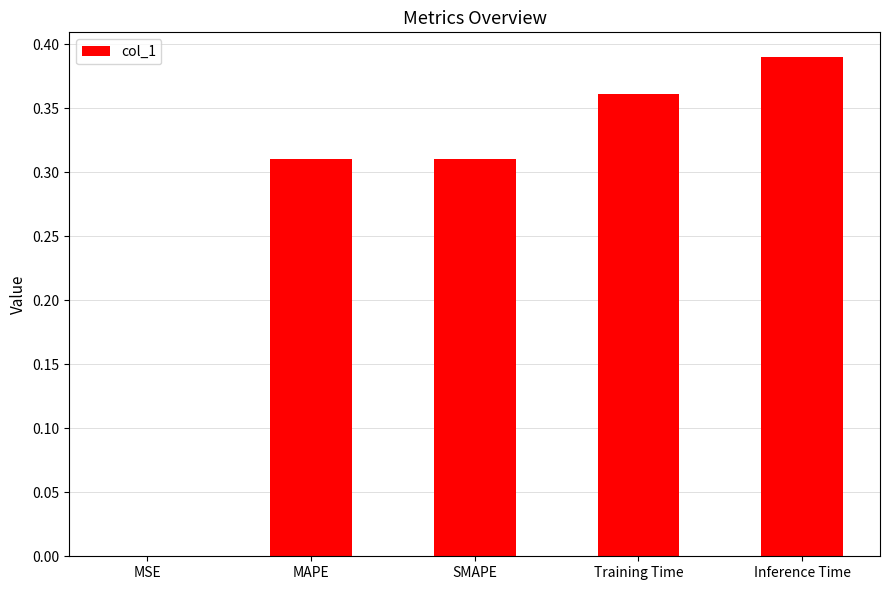

What is the sum of all values?

1.4